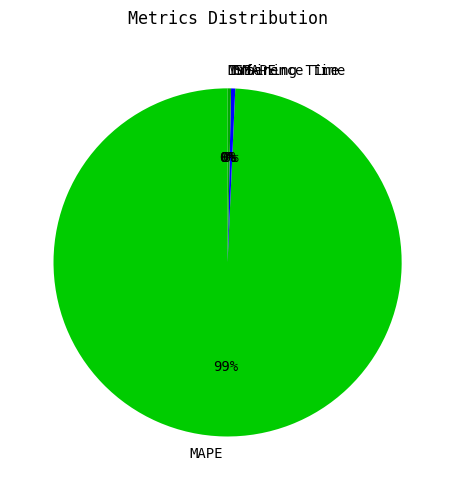

Is the sum of Training Time and SMAPE greater than half?

No